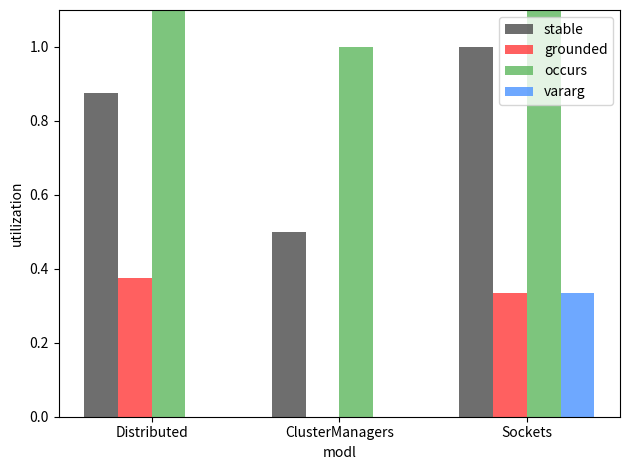

What are all the series names shown in the legend?

stable, grounded, occurs, vararg